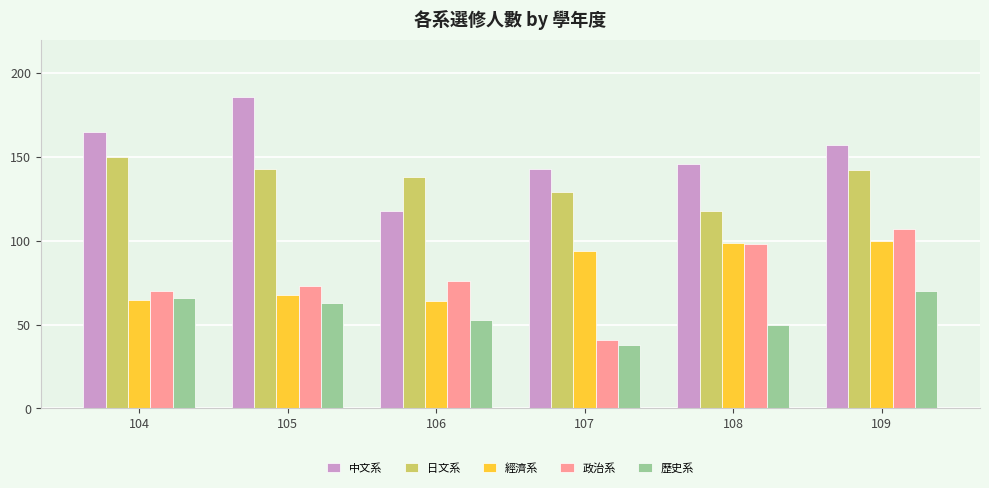

What is the total value across all series at 106?

449